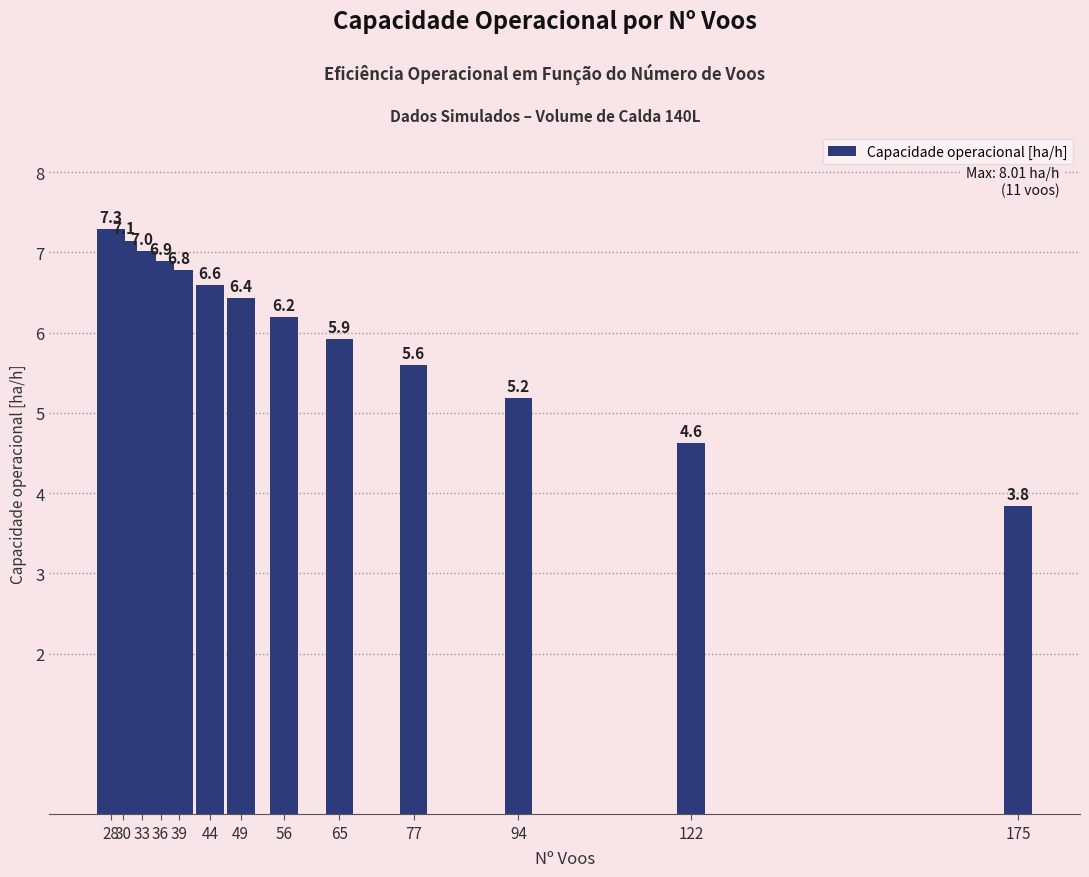

Between 39 and 122, which is larger?

39